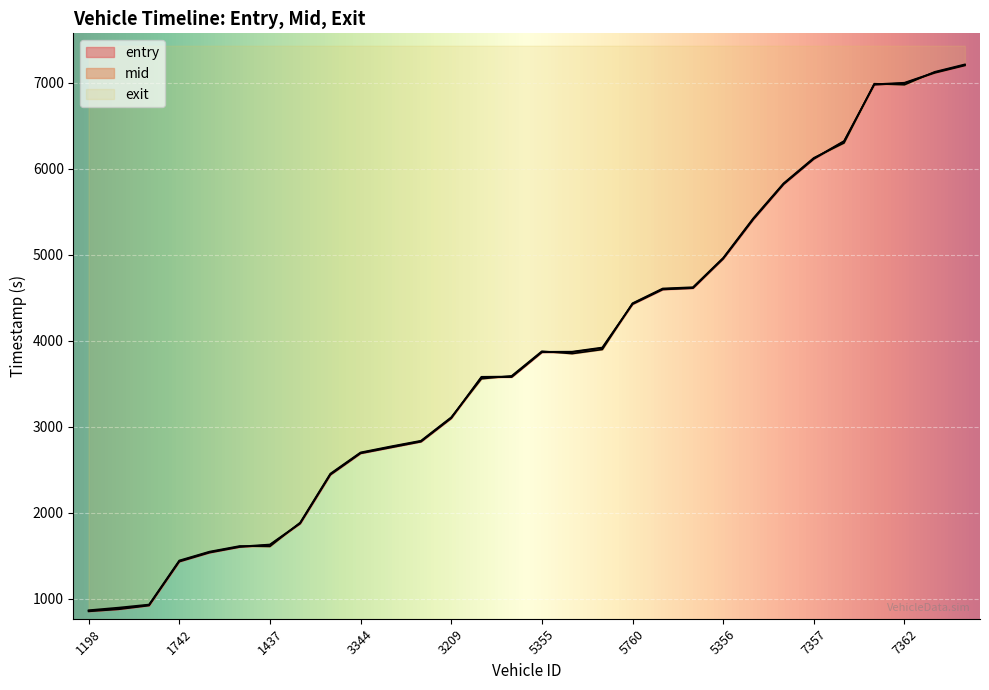

What value does the entry series have at 7200?

6973.5